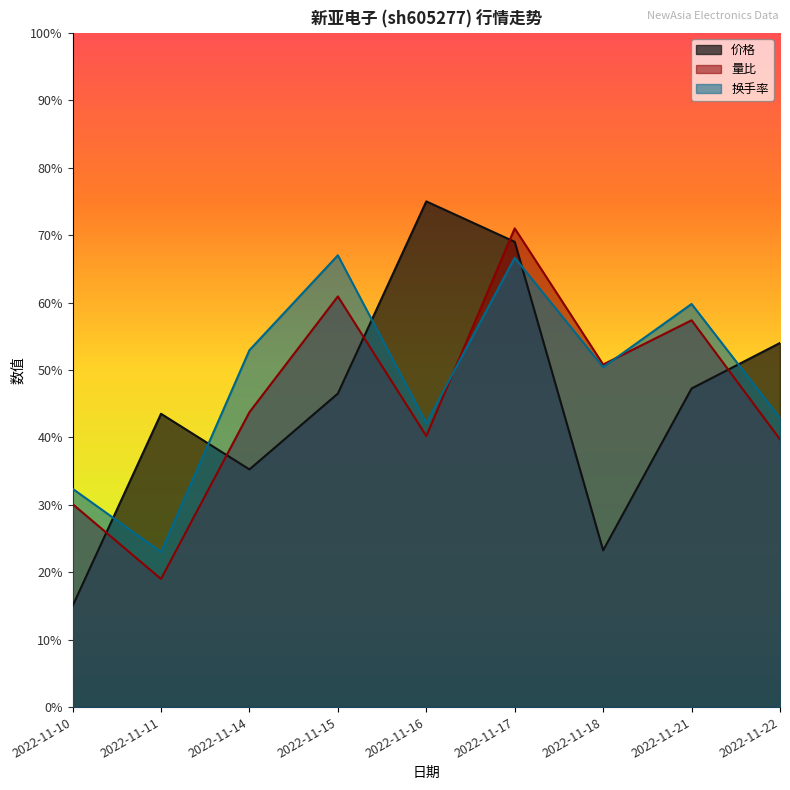

True or false: 价格 has more than 1 points higher than both neighbors.

True